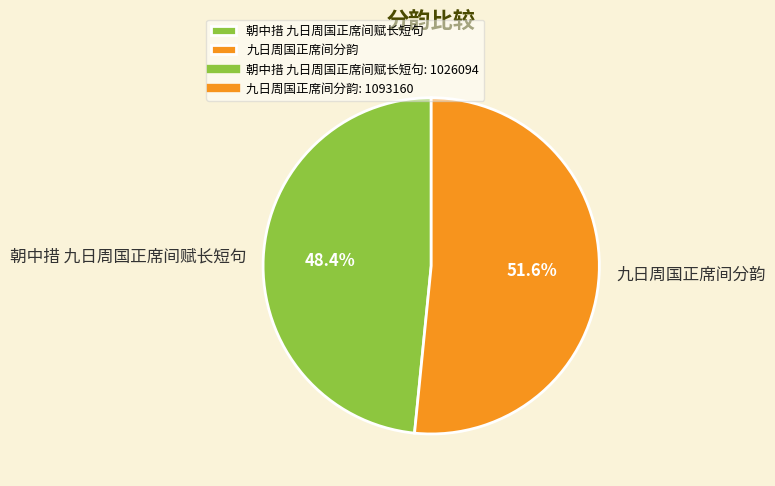

Count the number of slices in the pie.

2